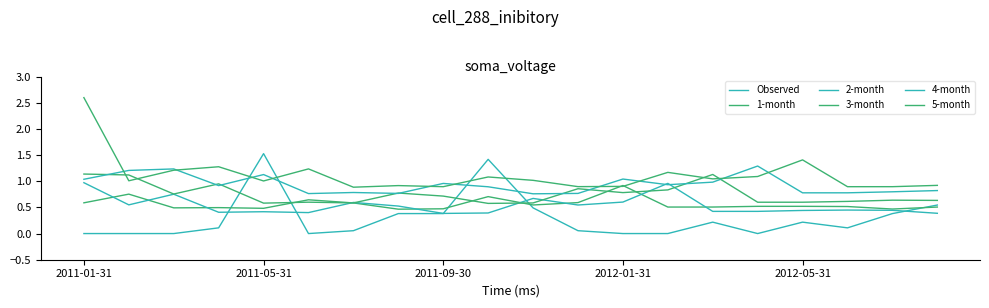

Which series has the largest total across all categories?

5-month